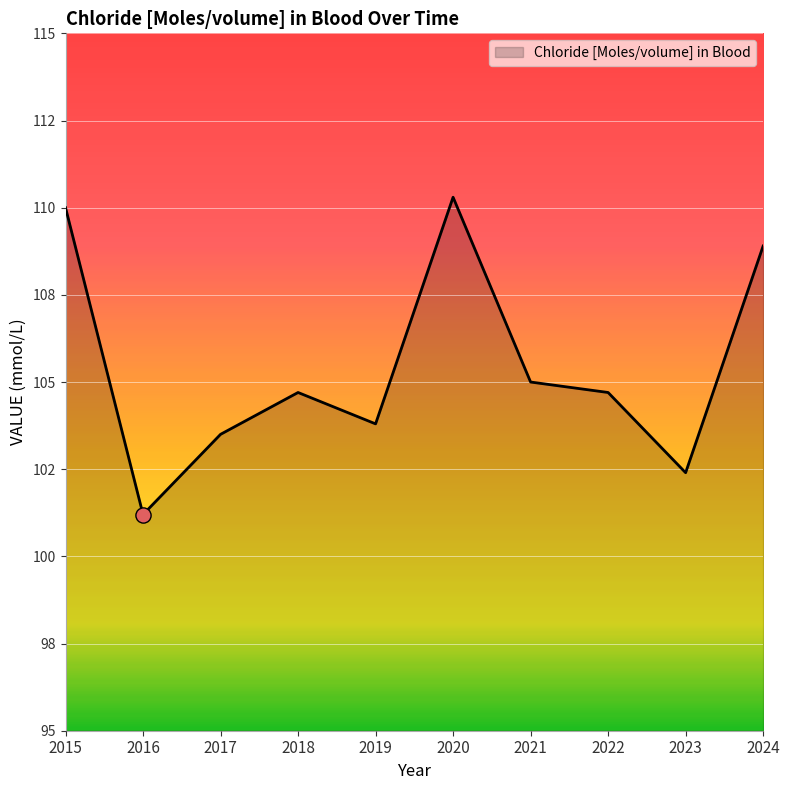

Is this an area chart (filled region under the line)?

Yes